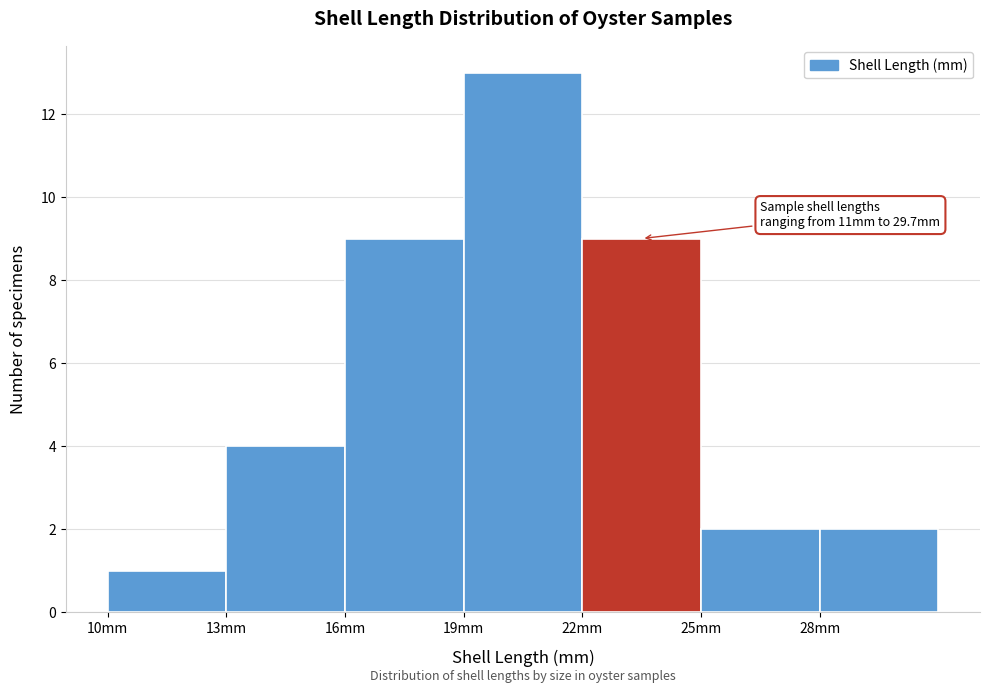

Which range on the x-axis has the tallest bar?

19 to 22